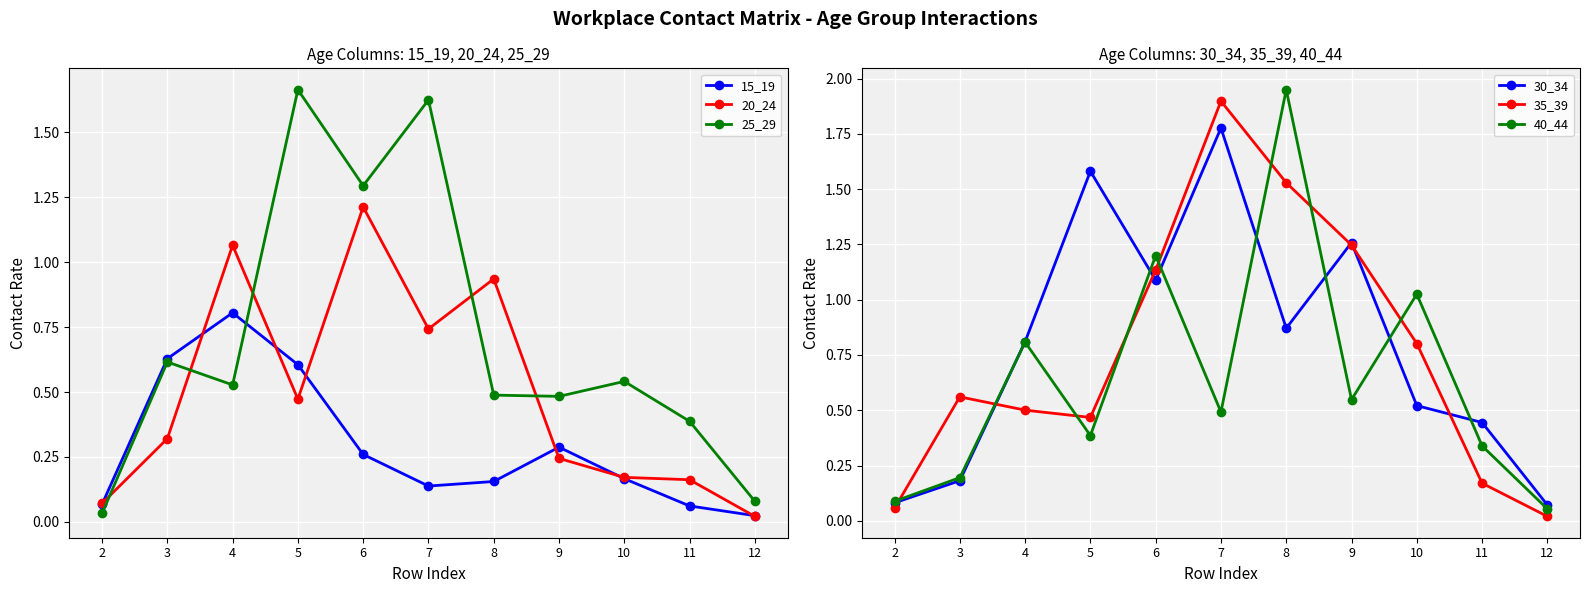

True or false: 40_44 has more than 0 interior local peaks.

True